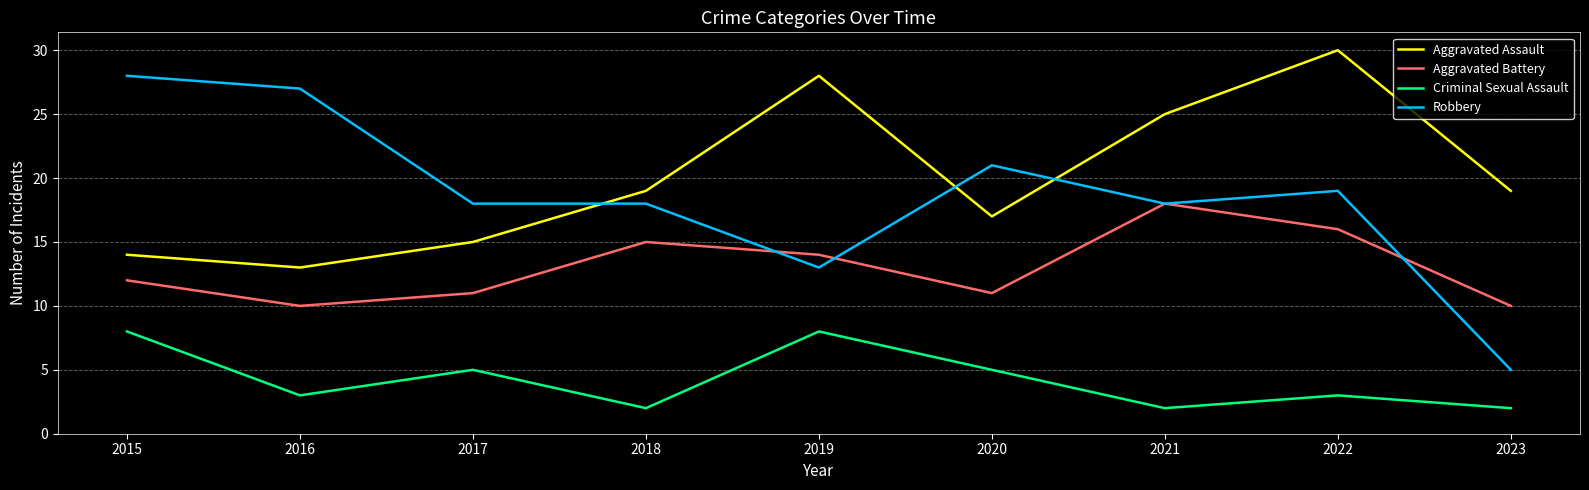

In Aggravated Assault, how many points are higher than both neighbors (excluding endpoints)?

2